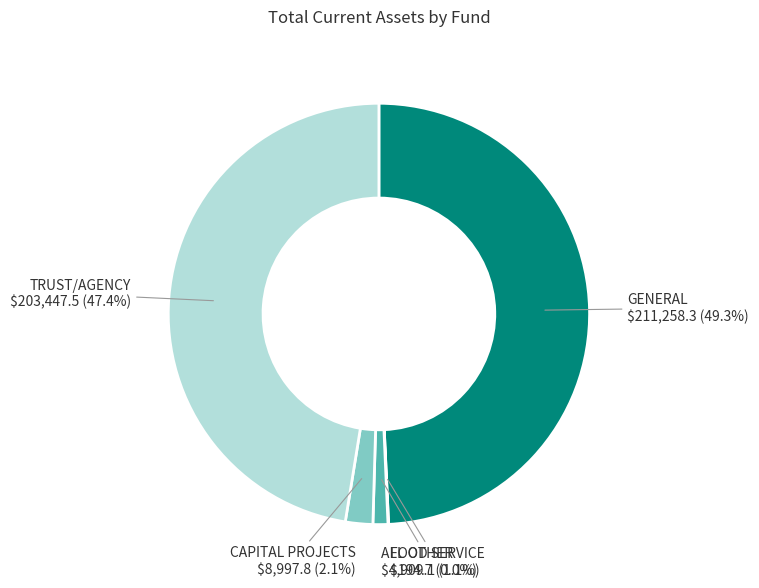

Is there a majority slice in this chart?

No